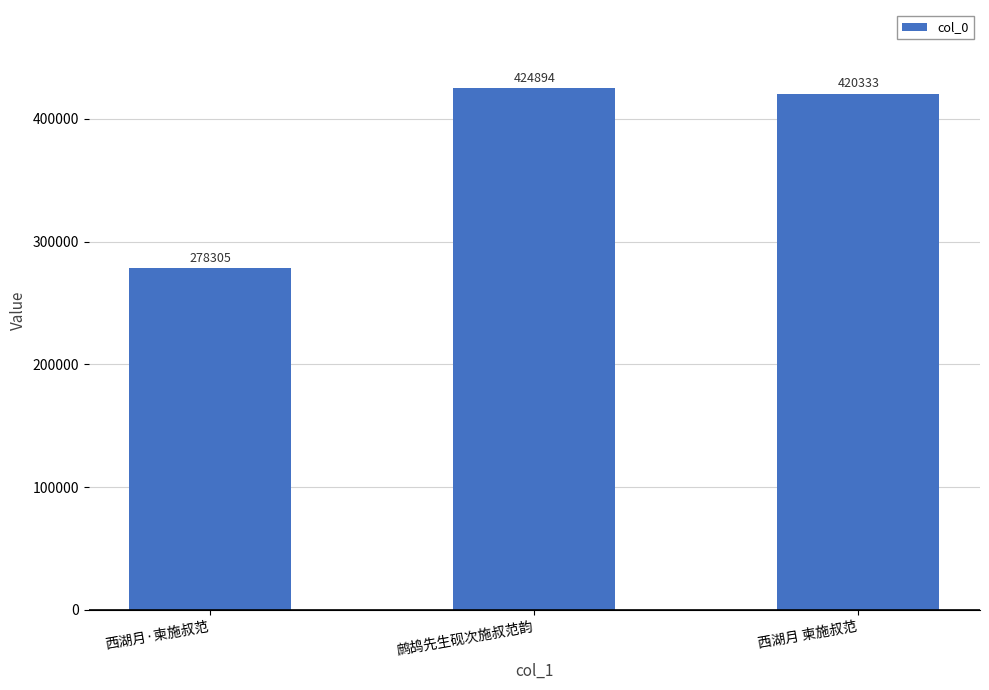

What is the sum of the values at 西湖月·柬施叔范 and 鹧鸪先生砚次施叔范韵?

703199